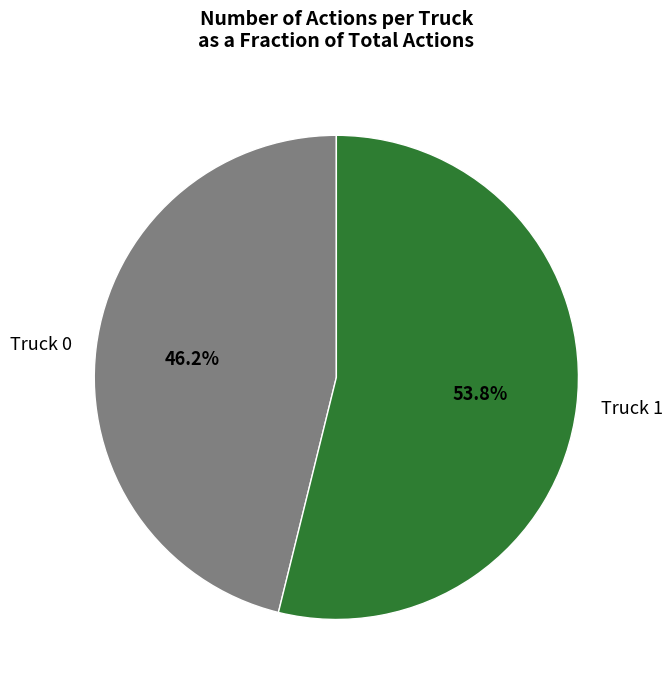

Combined, do Truck 0 and Truck 1 account for over 50%?

Yes